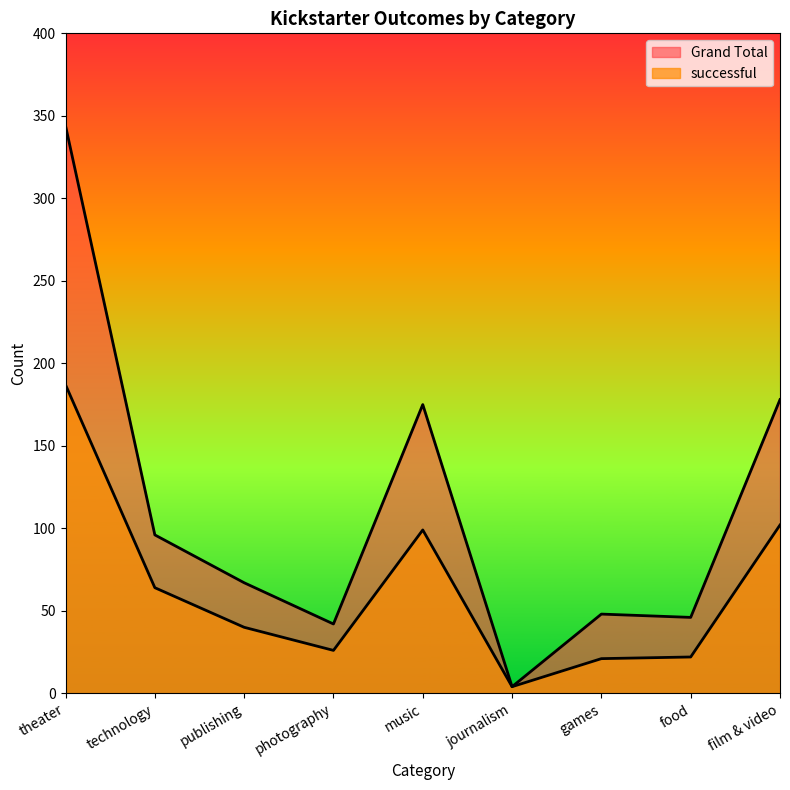

What is the approximate value of Grand Total at games, to the nearest 10?

50